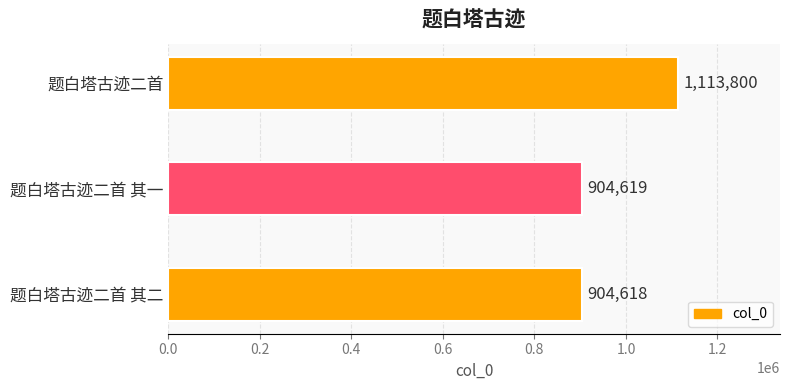

Reading bottom to top, transcribe all the data shown in this chart.

904618	904619	1113800